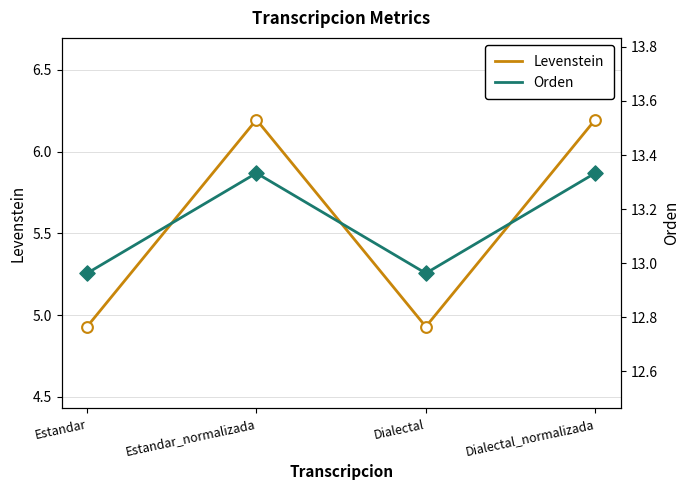

What is the total value across all series at Dialectal_normalizada?

19.5